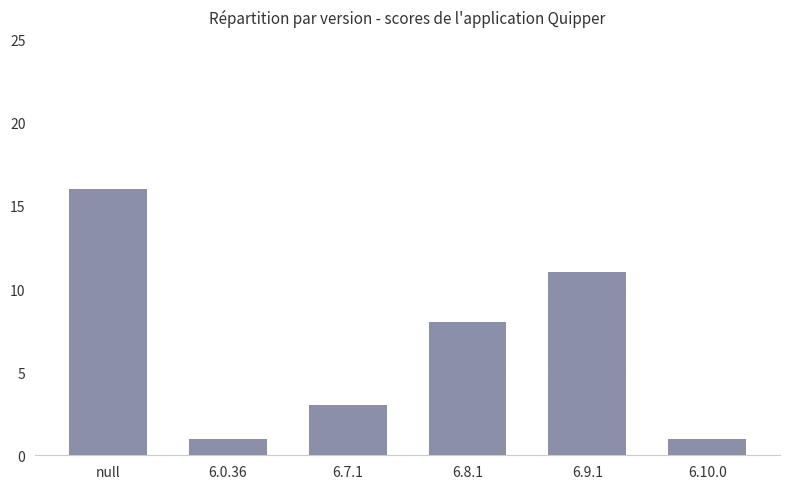

How many data points does each series have?

6